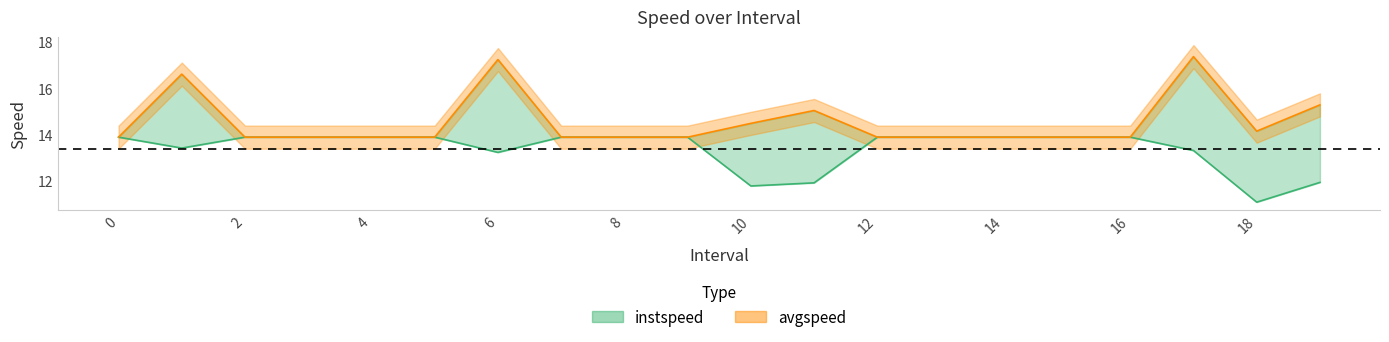

Is it true that instspeed equals 21.2 at 12?

False